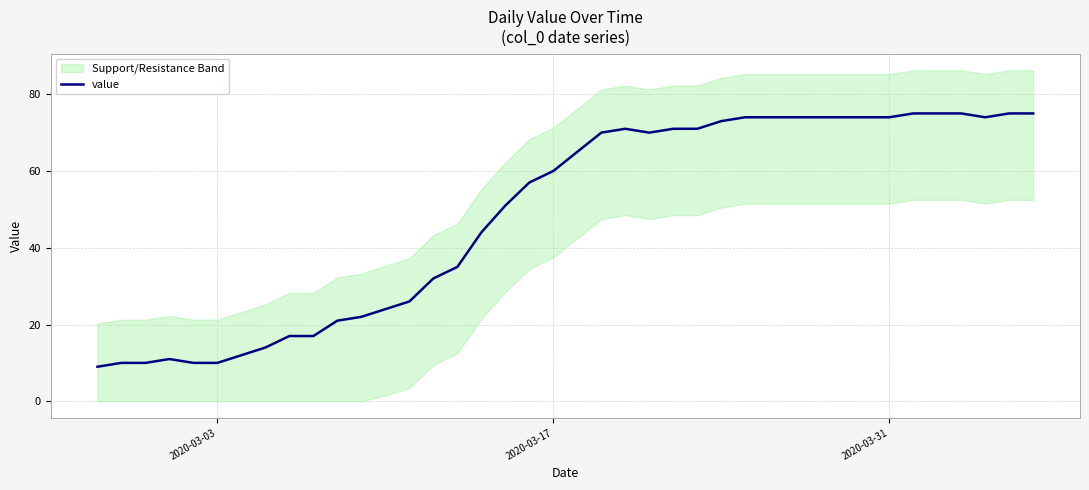

How many data points does each series have?

40